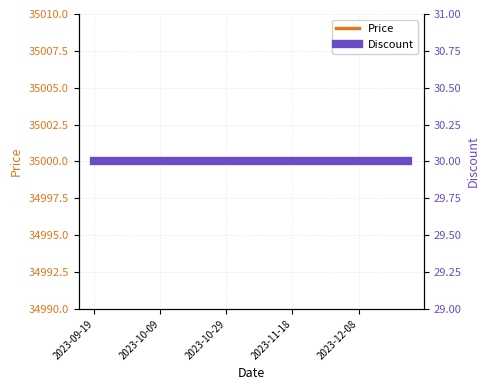

The Discount series shows 30 at 13. True or false?

True